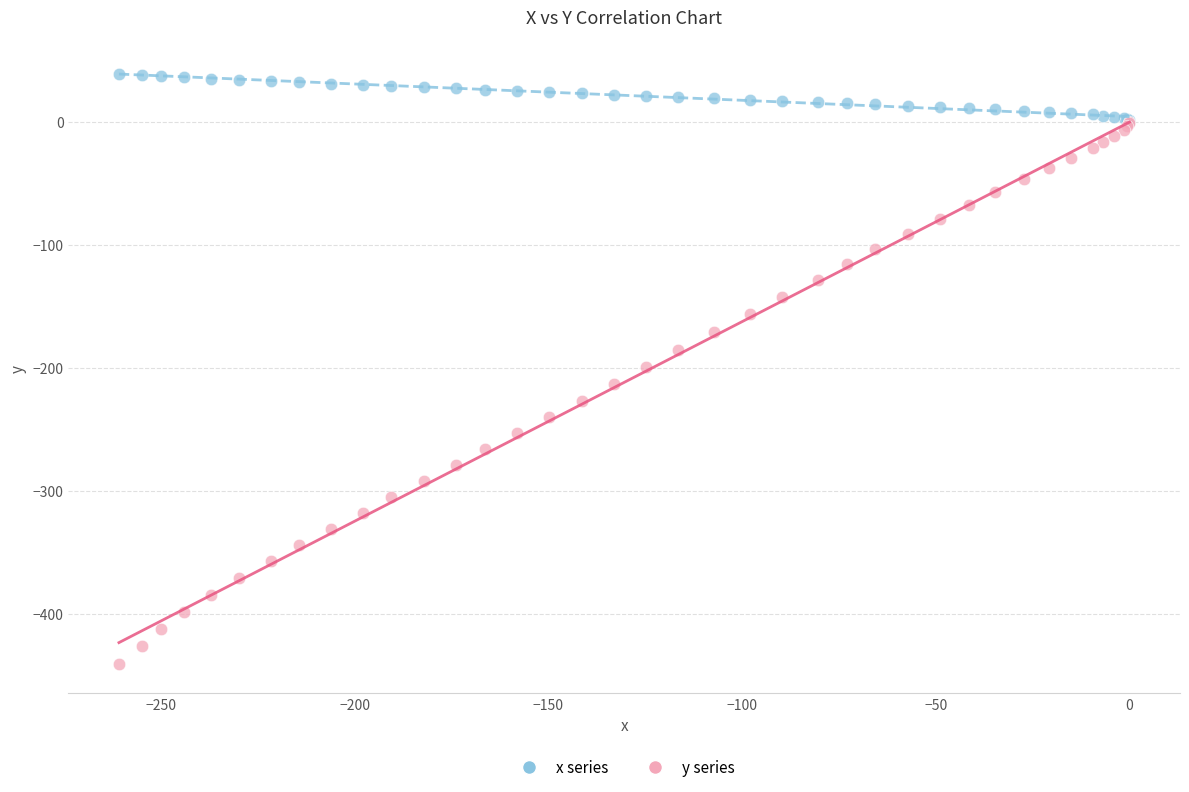

What are all the series names shown in the legend?

x series, y series